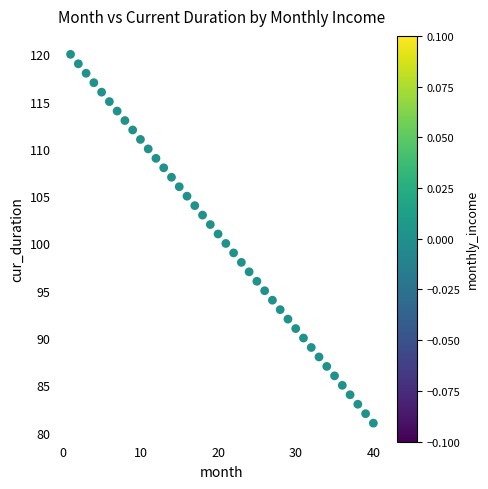

What is the range of X values (max minus min)?

39